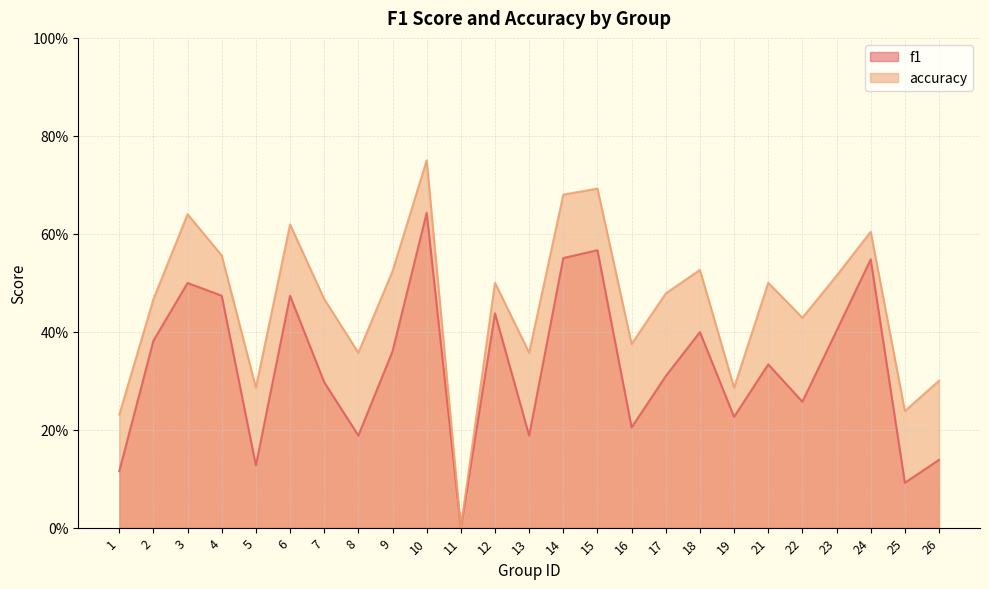

How many lines are shown in the chart?

2